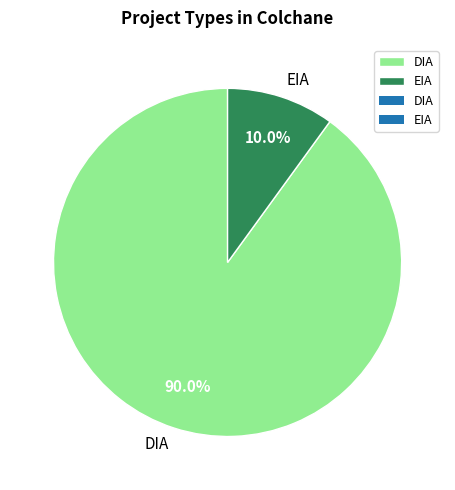

How many segments does this pie chart have?

2